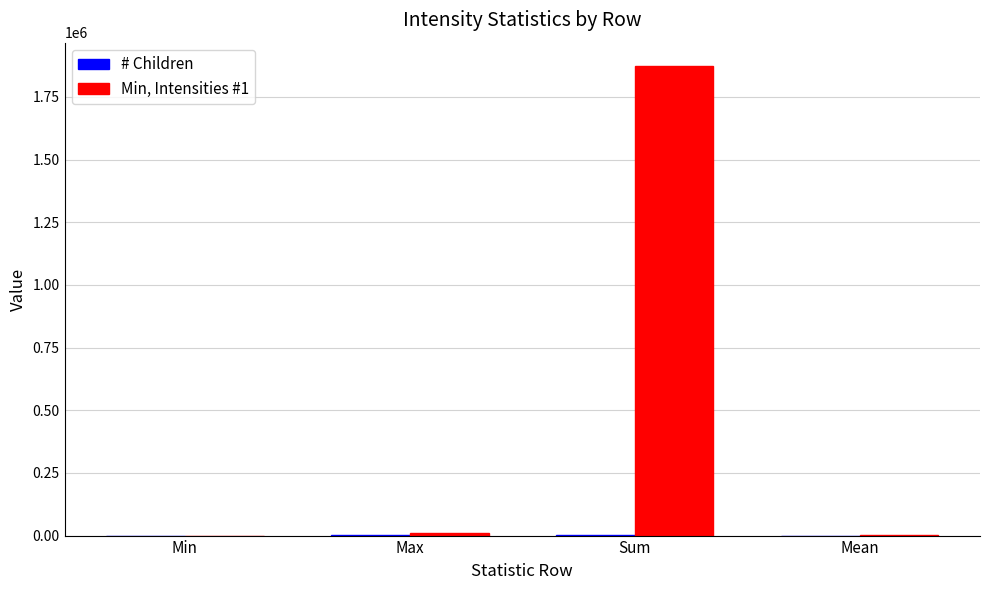

Which category has the highest value across all series?

Sum